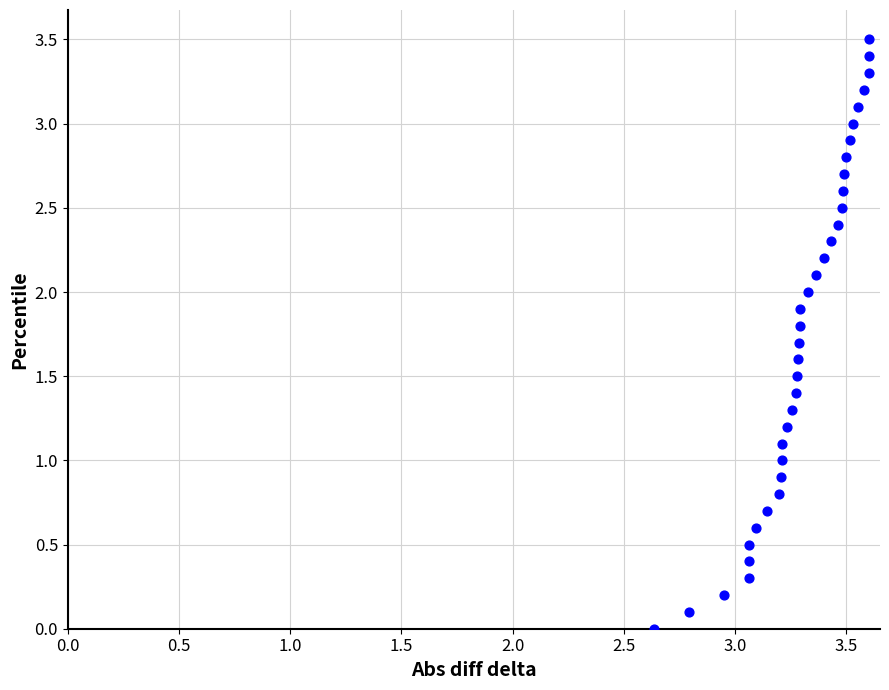

What is the range of Y values (max minus min)?

3.5